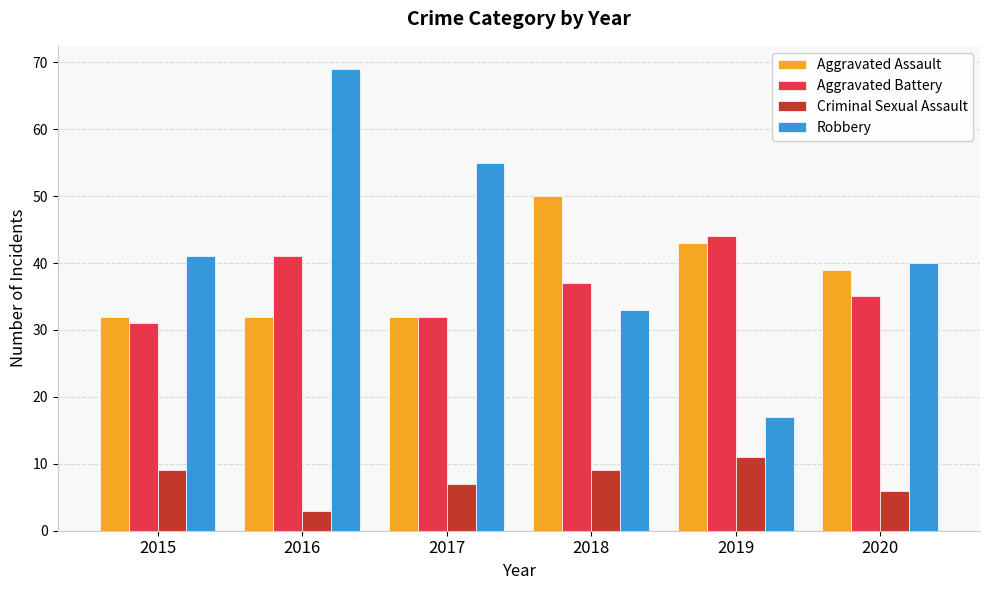

What is the maximum value for Robbery?

69